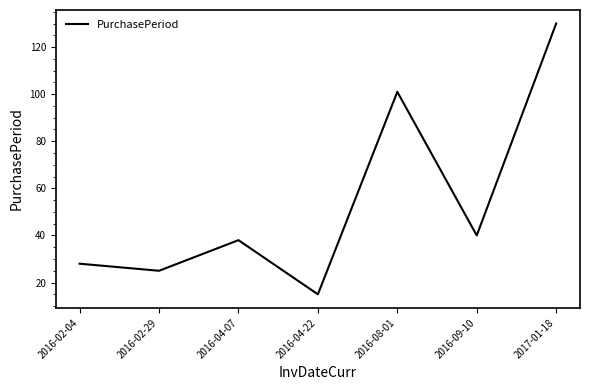

Count the number of categories in the chart.

7